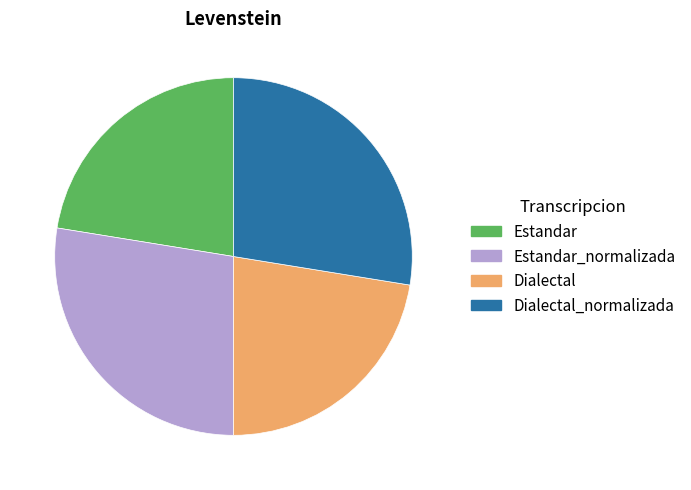

Between Dialectal and Estandar_normalizada, which is larger?

Estandar_normalizada